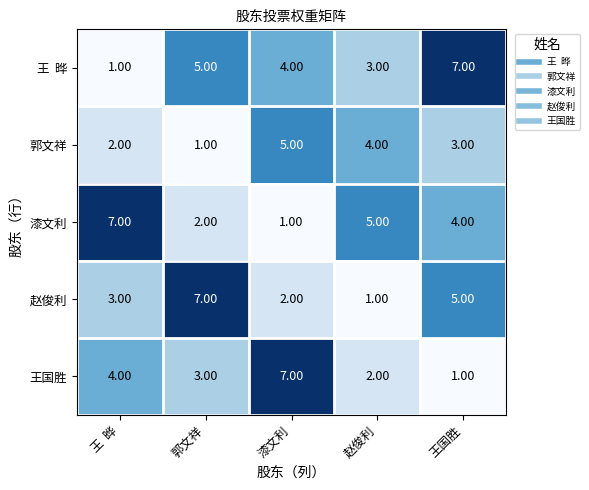

What is the difference between the highest and lowest values at 王国胜?

6